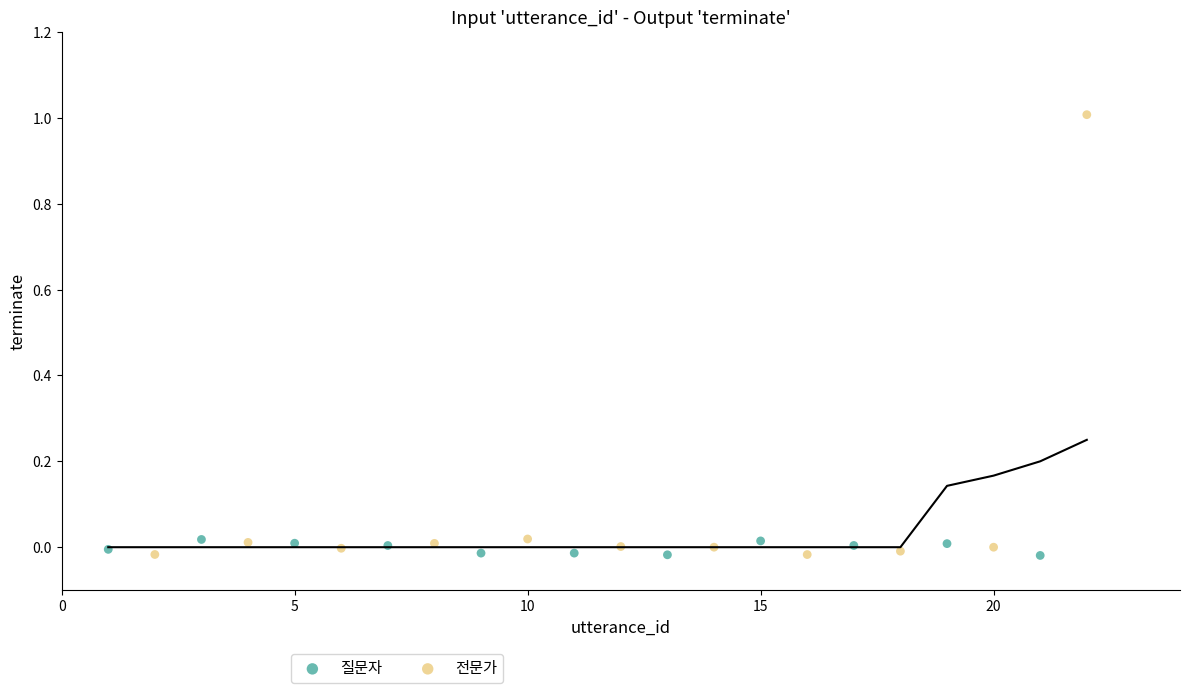

Which series has the widest spread of Y values?

전문가